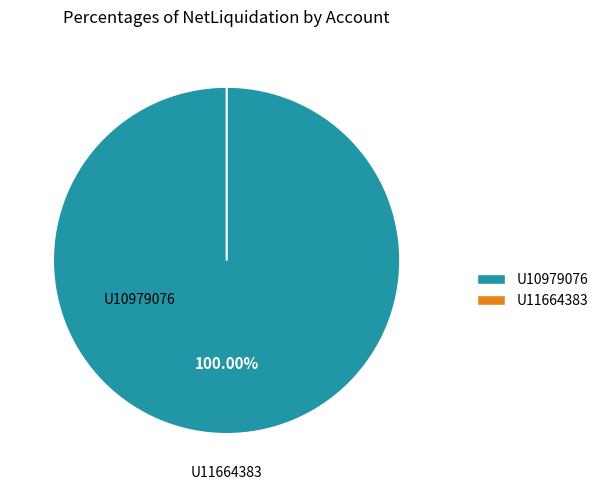

Which slice represents more than half of the pie?

U10979076